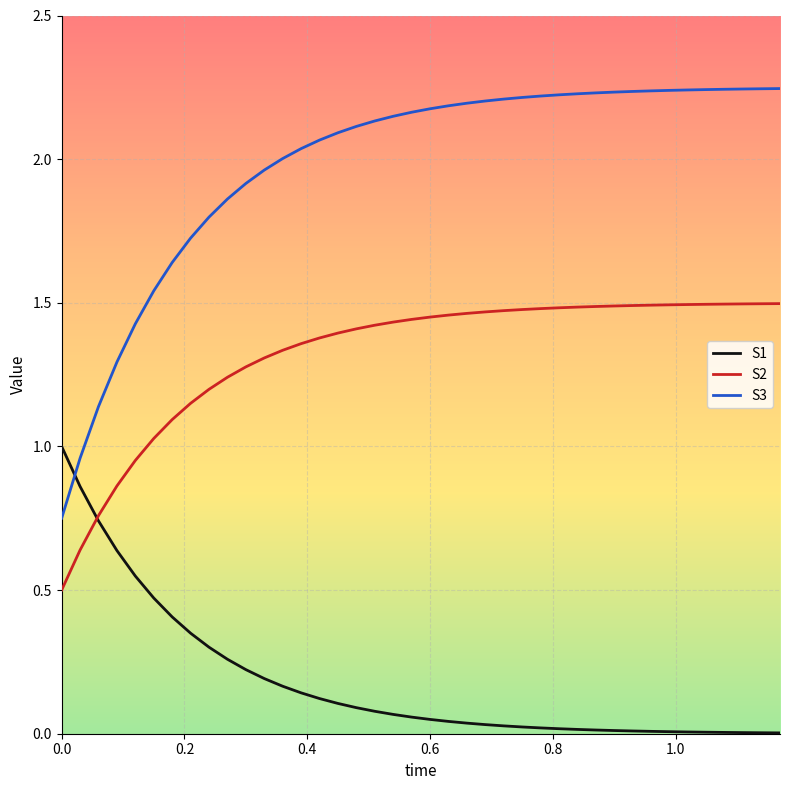

After their last crossing, which series has the higher values: S2 or S1?

S2